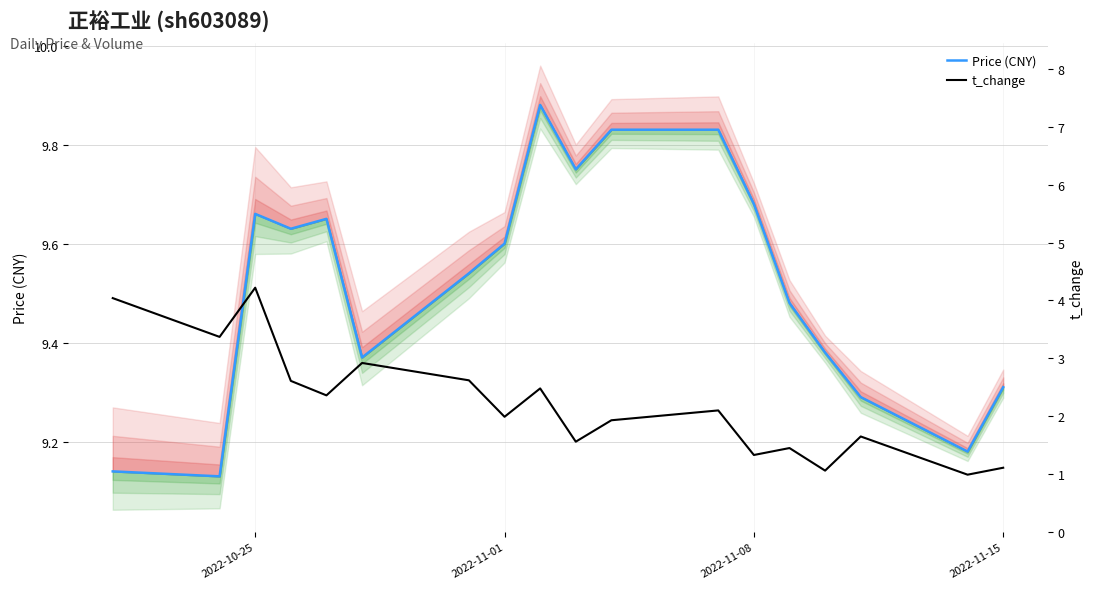

True or false: Price (CNY) has more than 0 interior local peaks.

True